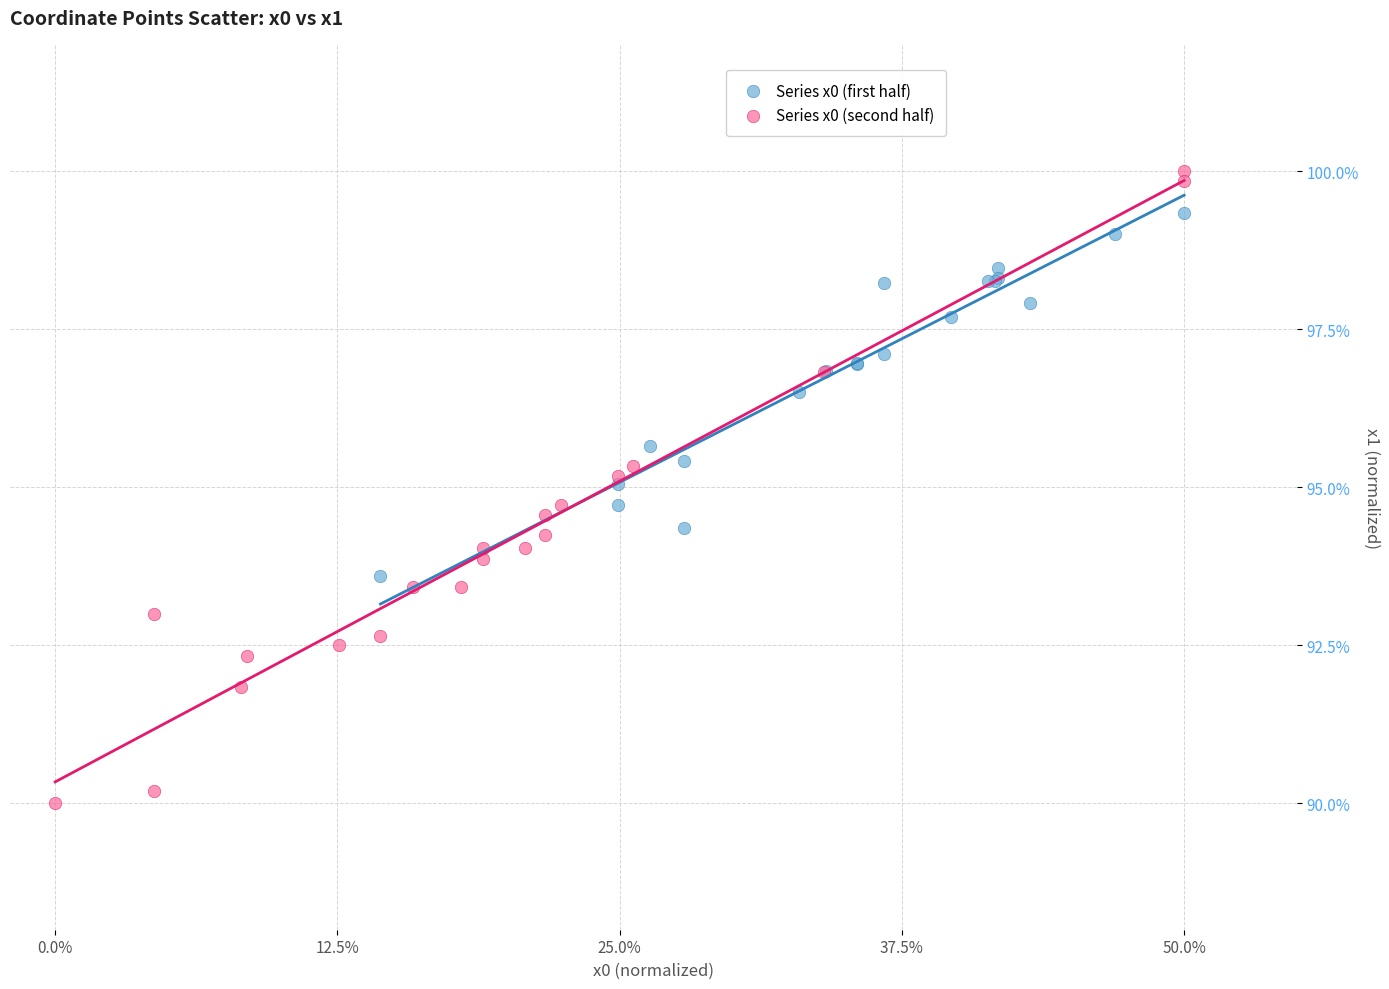

What are all the series names shown in the legend?

Series x0 (first half), Series x0 (second half)